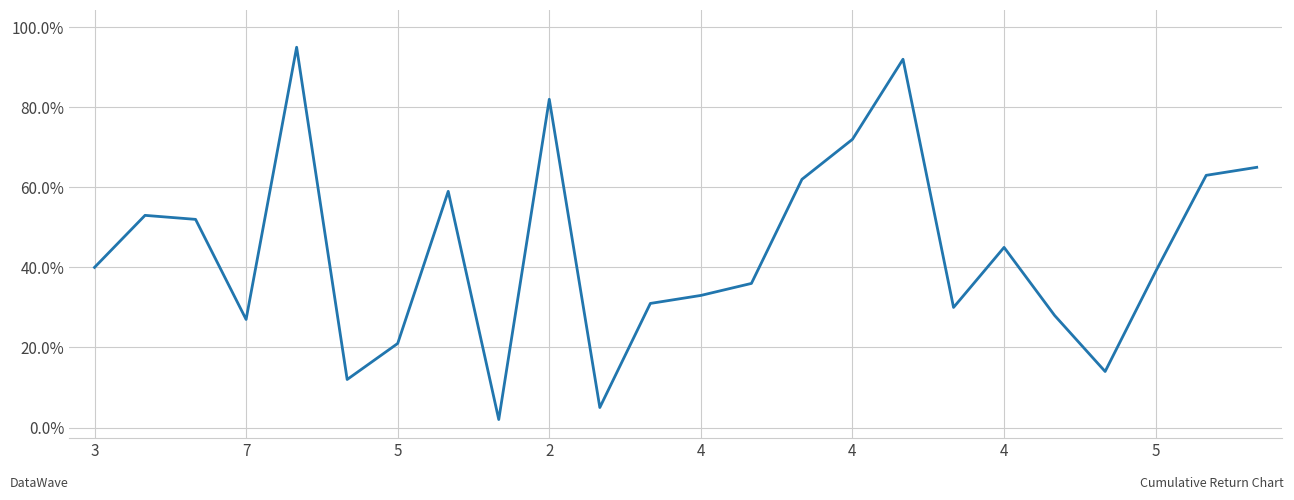

What is the maximum value shown in the chart?

95